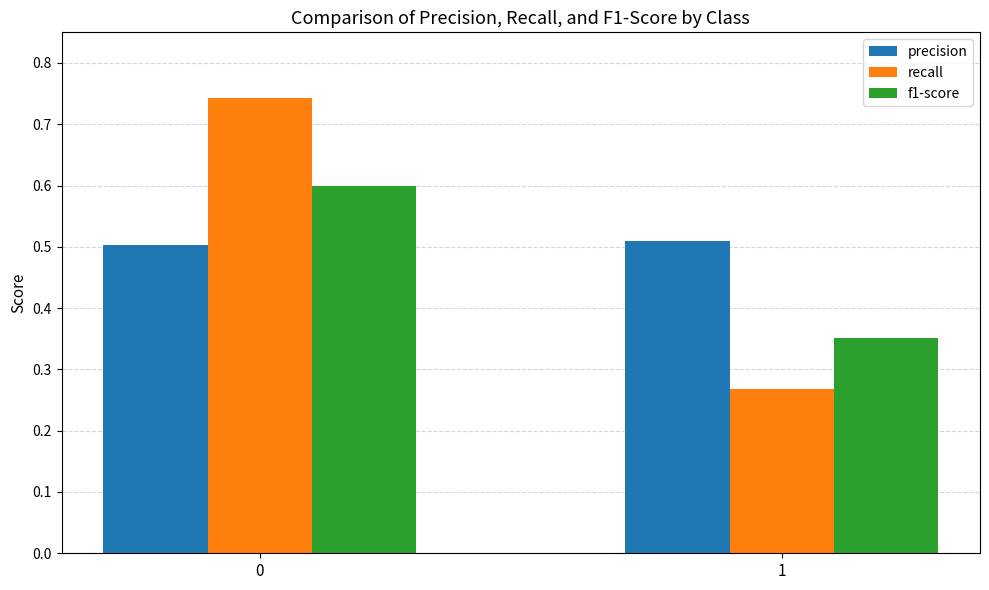

How many groups of bars are there?

2